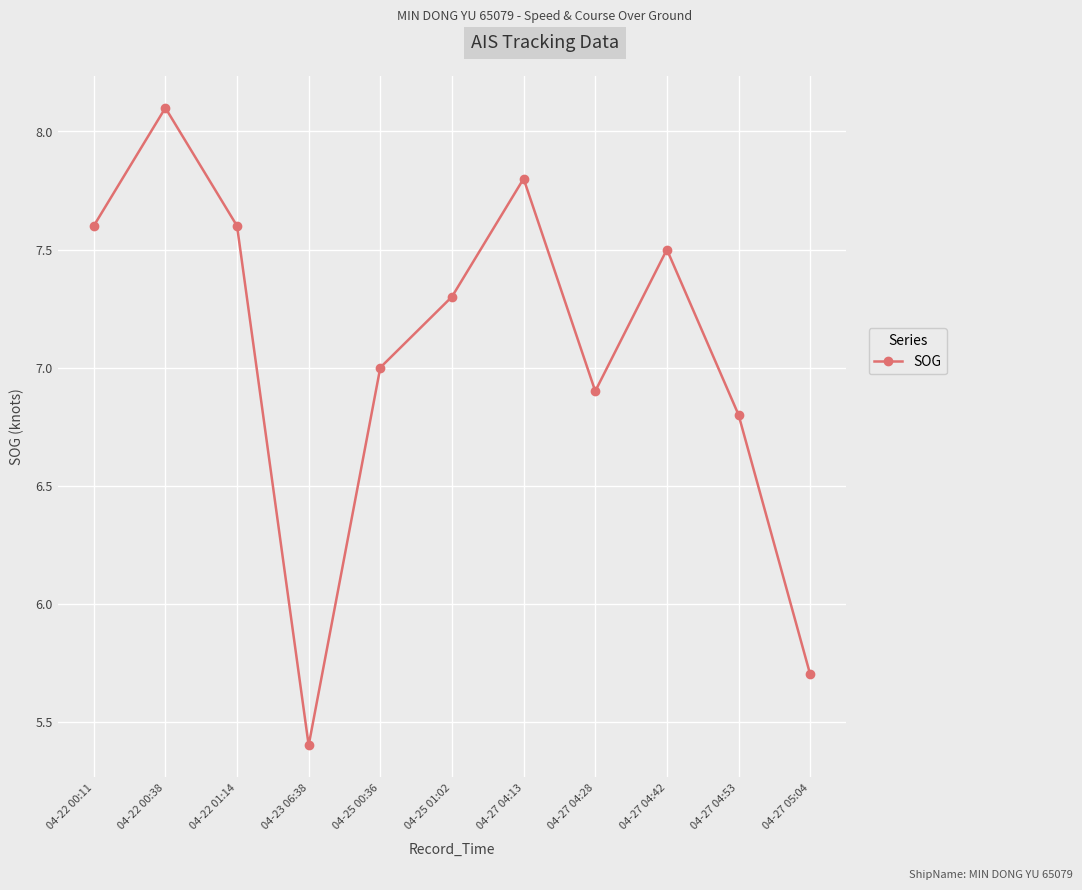

What position from the right is 04-25 01:02?

6